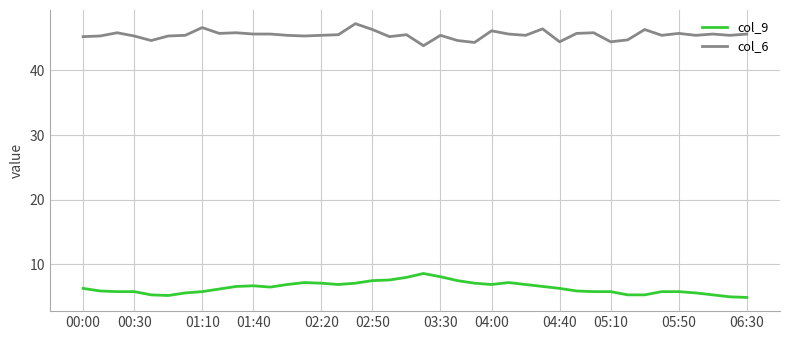

List the series in order of their overall mean, lowest first.

col_9, col_6